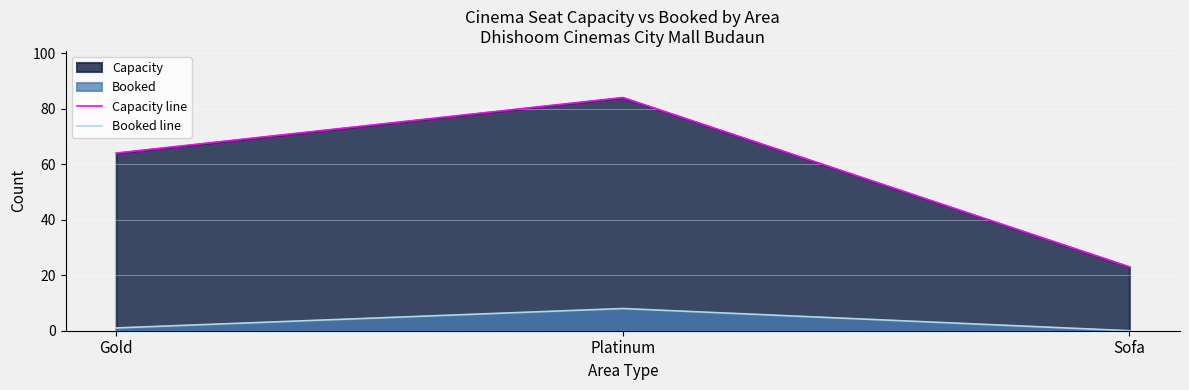

The value of Capacity line at Sofa is 38. True or false?

False